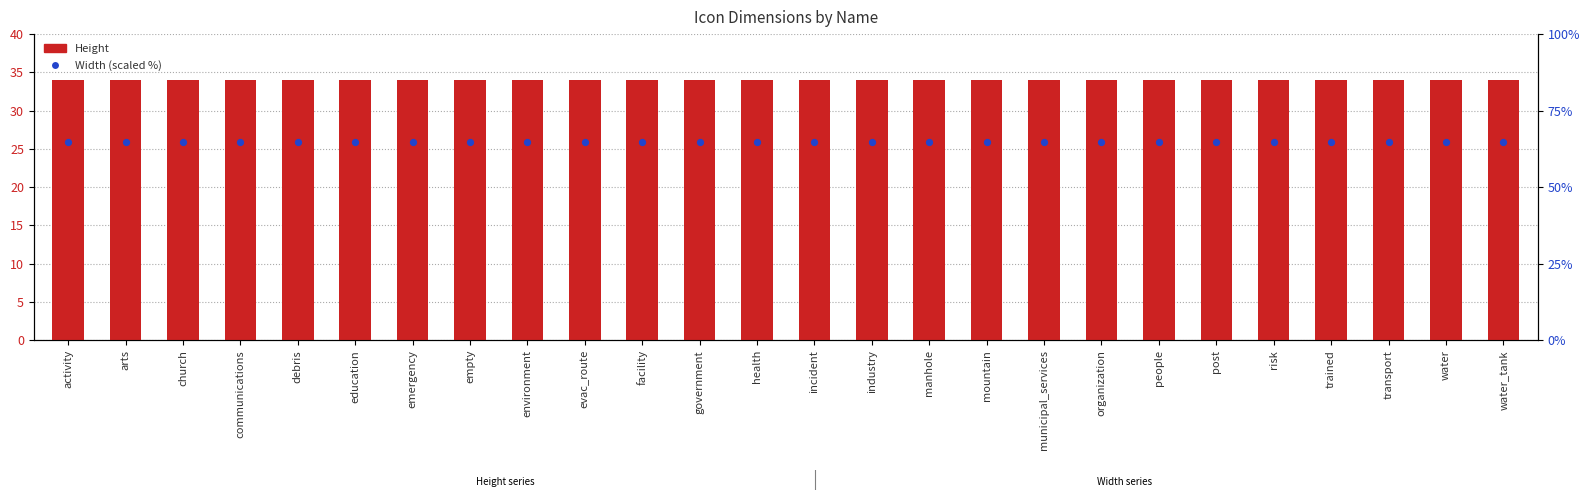

Which series contains the highest Y value?

Width (scaled %)